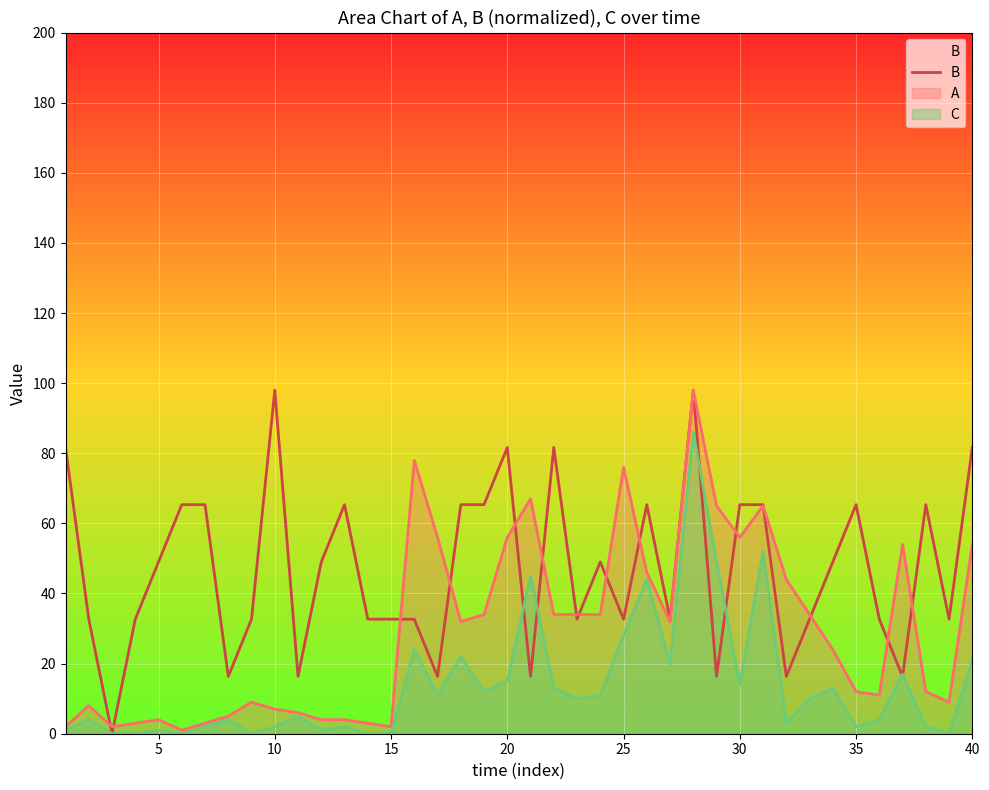

The value of C at 25 is 40.7. True or false?

False